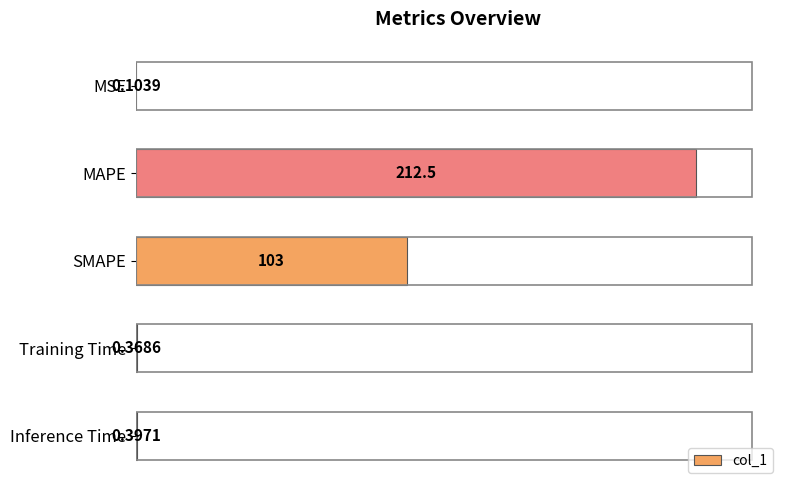

What is the sum of the values at SMAPE and Training Time?

103.4